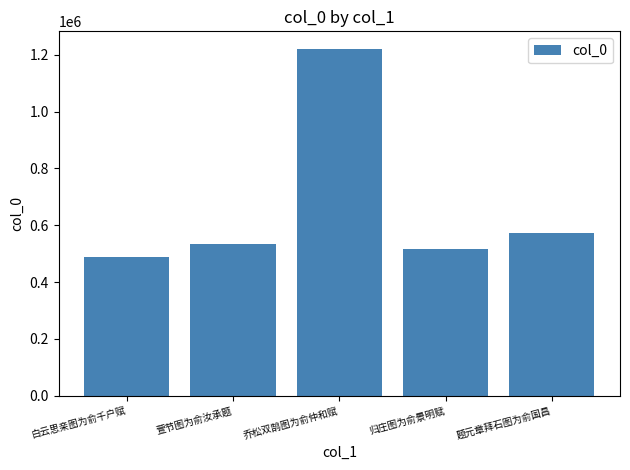

Reading left to right, transcribe all the data shown in this chart.

白云思亲图为俞千户赋=488809	萱节图为俞汝承题=535274	乔松双鹄图为俞仲和赋=1221250	归庄图为俞景明赋=517227	题元章拜石图为俞国昌=573812